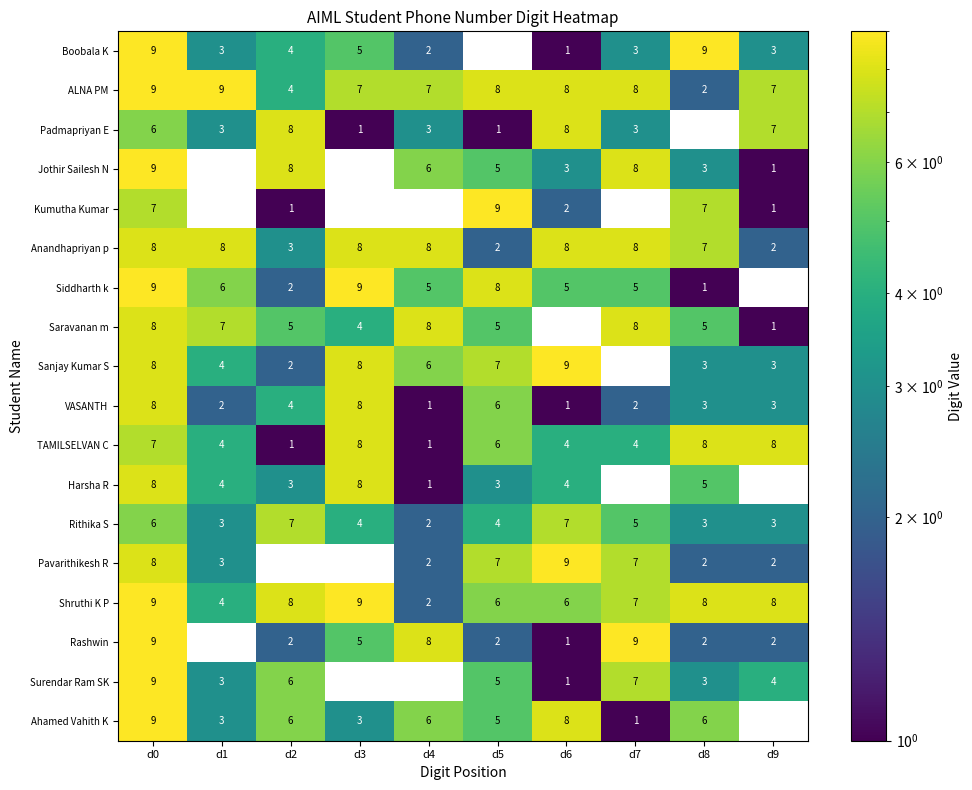

The value of Rithika S at d3 is 2. True or false?

False